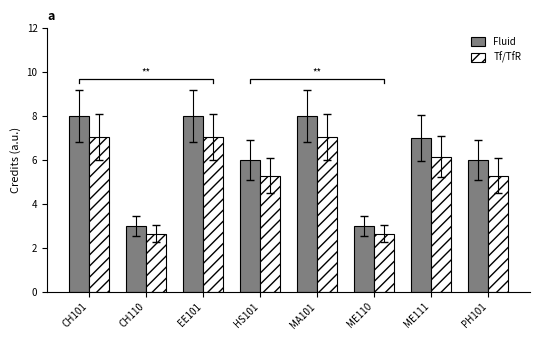

True or false: Fluid has a value of 4.8 at ME110.

False